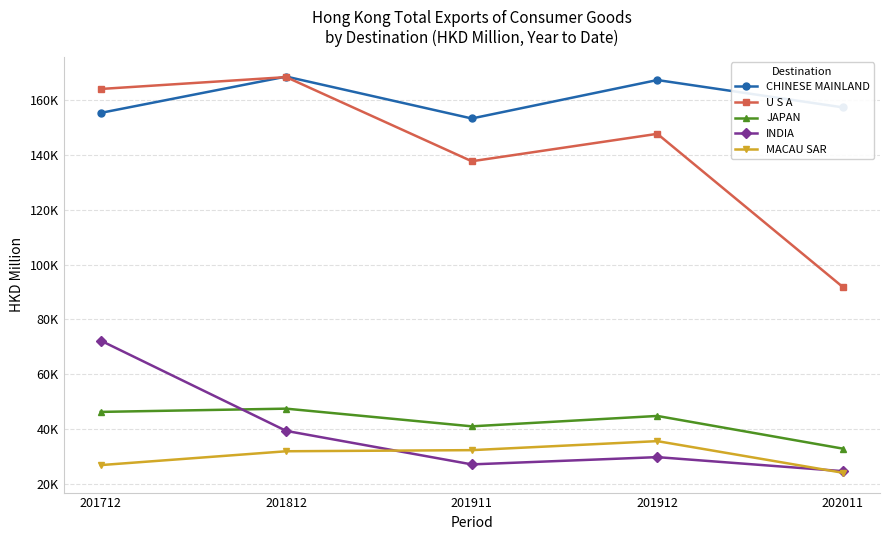

What is the value of the CHINESE MAINLAND point at the 3rd from the left?

153265.2